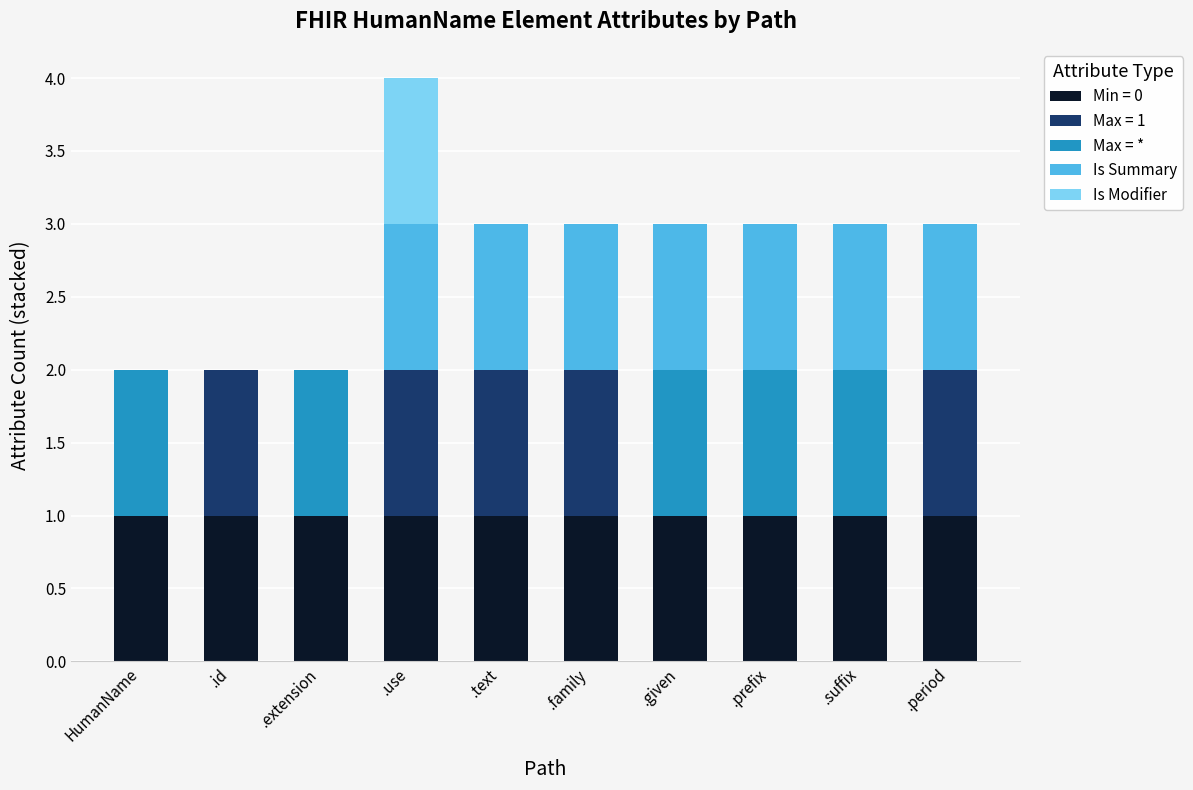

At which category is the sum across all series the highest?

.use